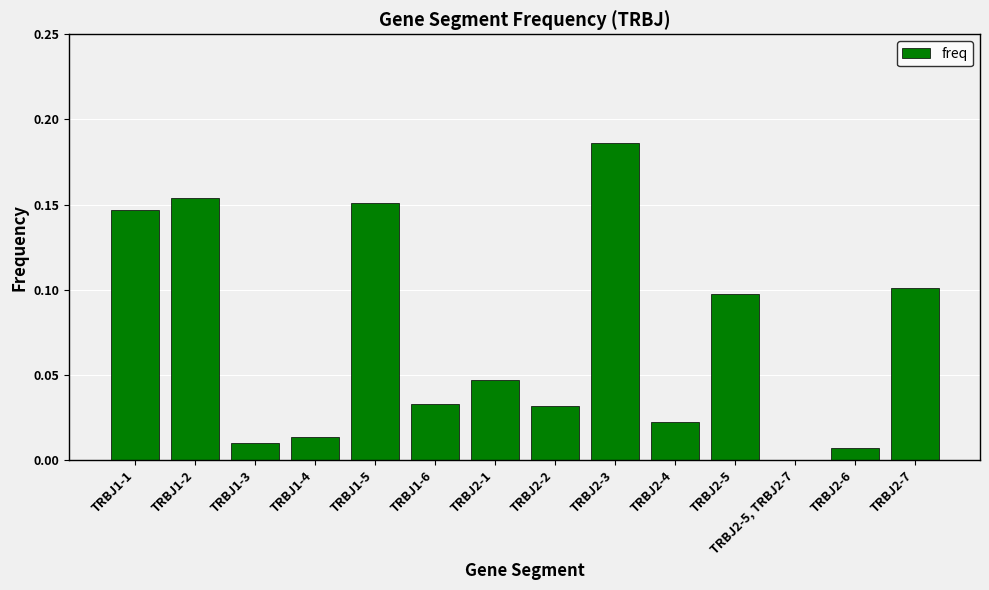

Is it true that the value at TRBJ2-1 is 0.0?

True